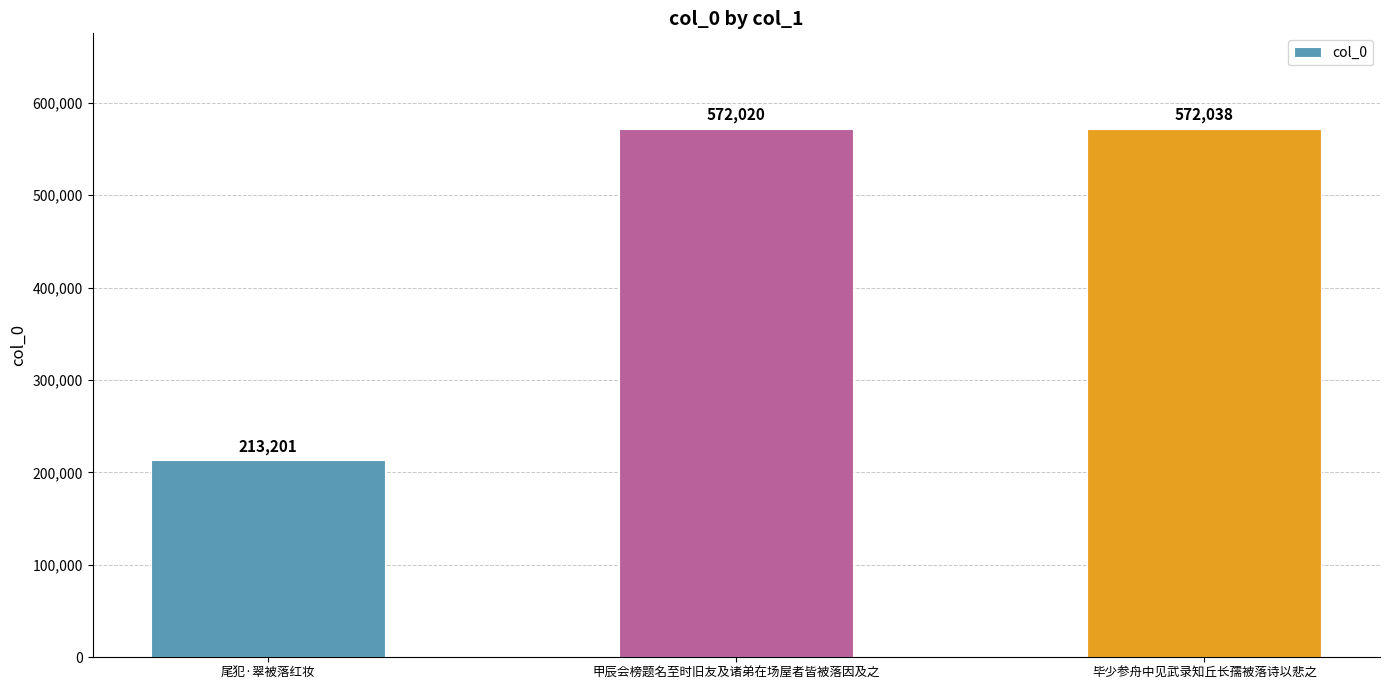

Reading right to left, transcribe all the data shown in this chart.

572038	572020	213201